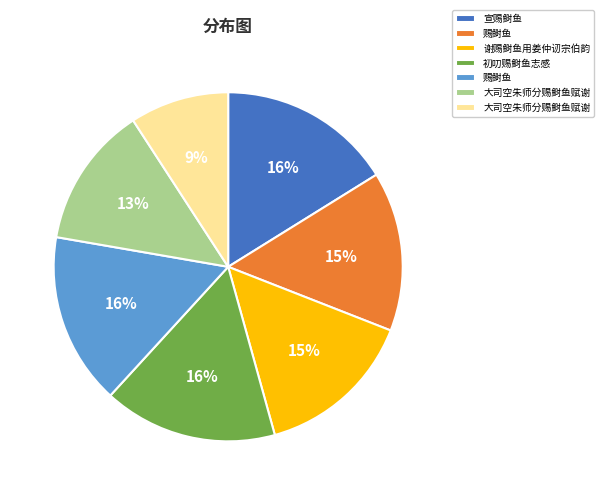

To the nearest percent, what is the average slice percentage?

14%